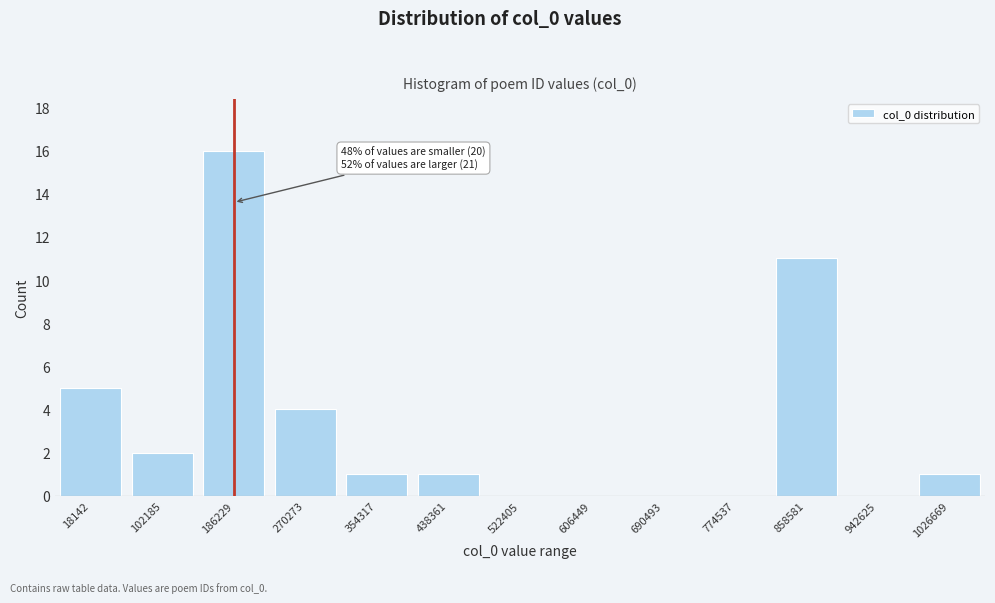

Reading left to right, what are all the values shown in this chart?

18142=5	102185=2	186229=16	270273=4	354317=1	438361=1	522405=0	606449=0	690493=0	774537=0	858581=11	942625=0	1026669=1